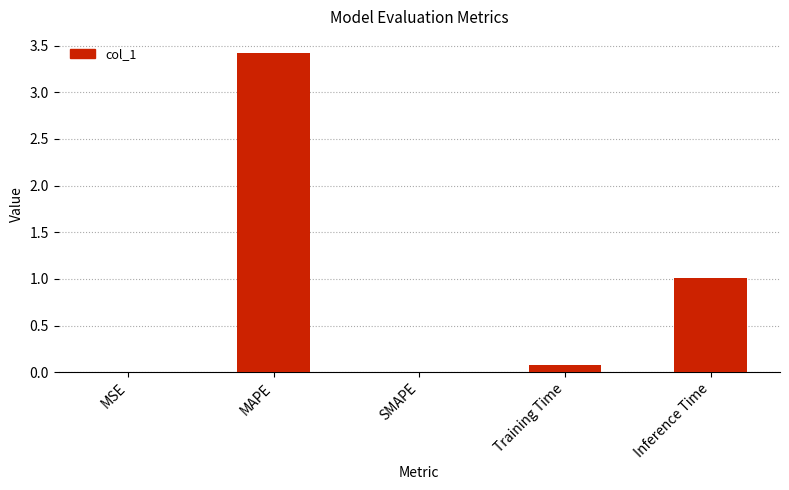

What is the maximum value shown in the chart?

3.4